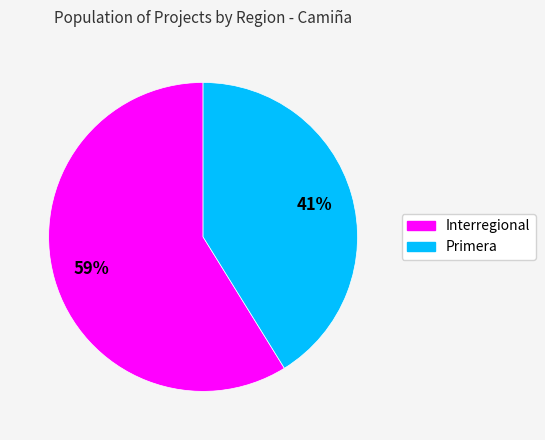

Count the number of slices in the pie.

2